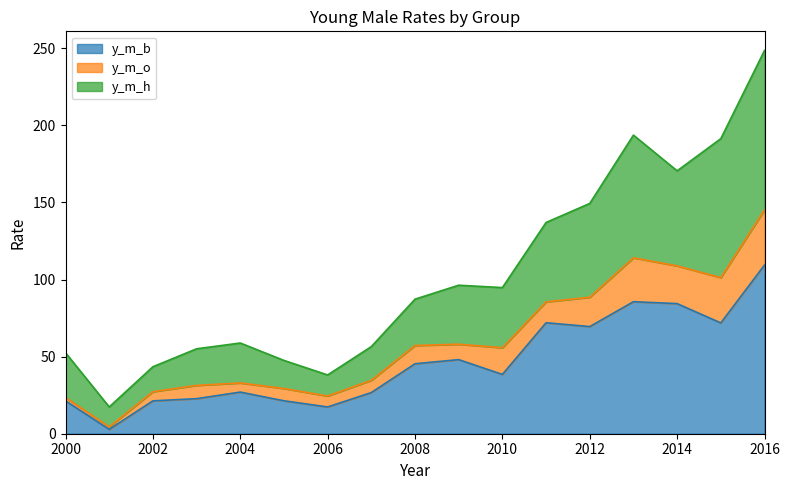

Is the value of y_m_h at 2015 greater than the value of y_m_b at 2005?

Yes